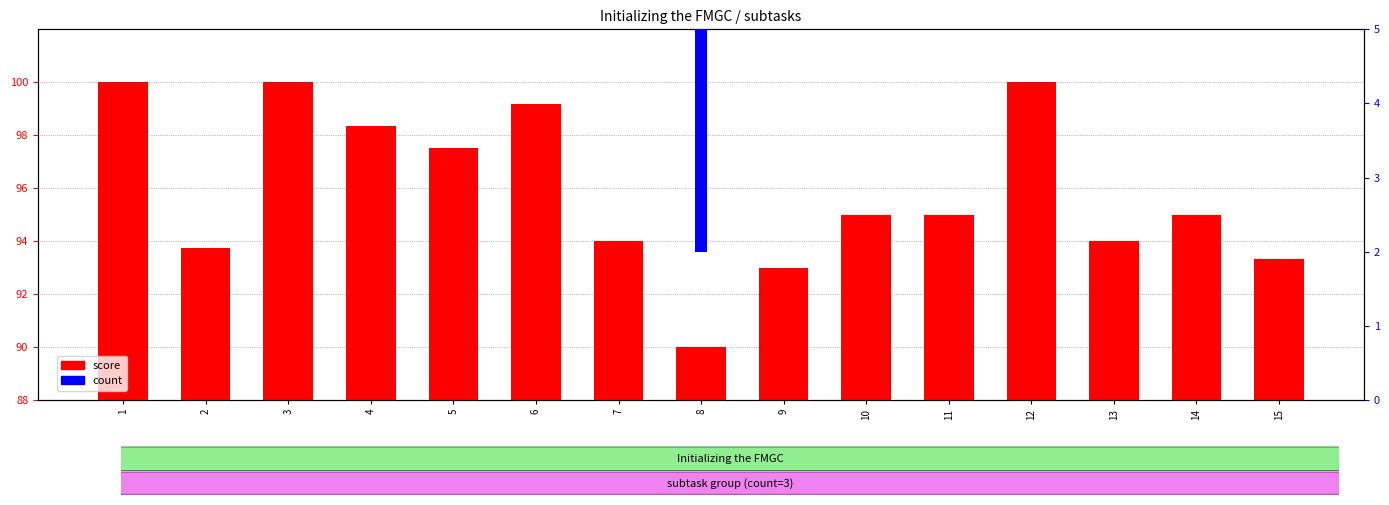

True or false: score has a value of 97.5 at 5.

True